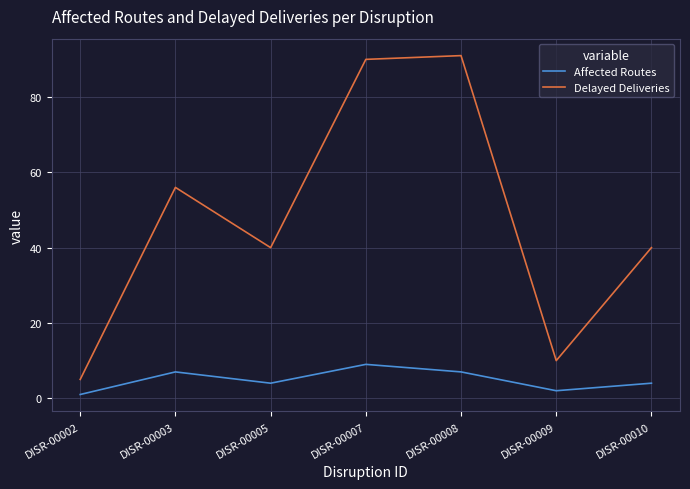

What is the sum of the Affected Routes values at DISR-00009 and DISR-00003?

9